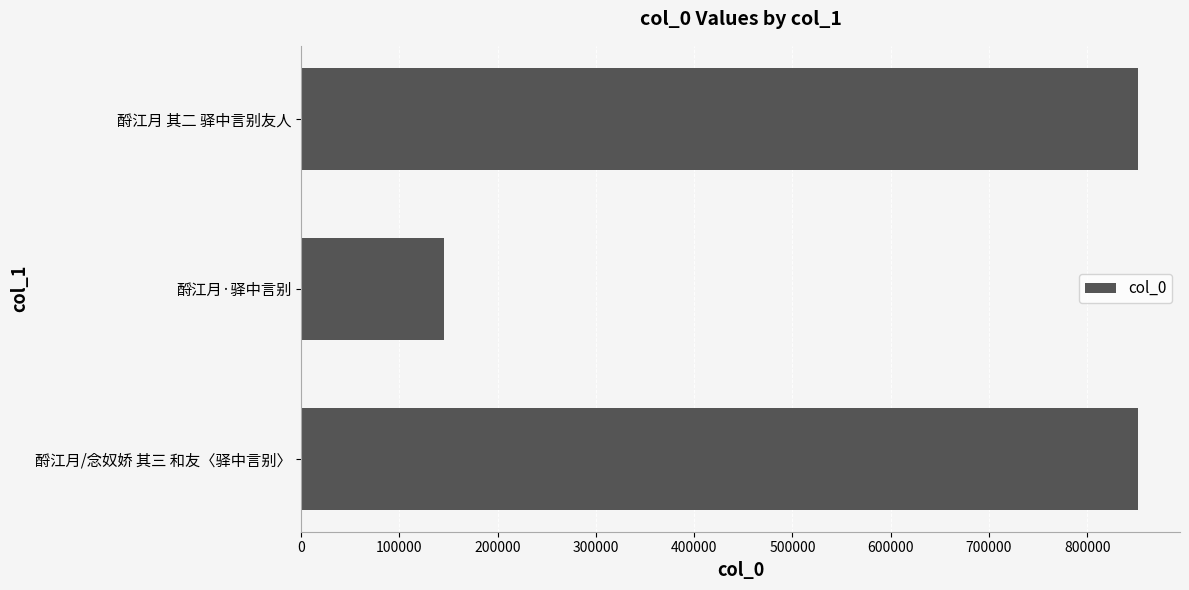

What is the smallest value displayed?

145855